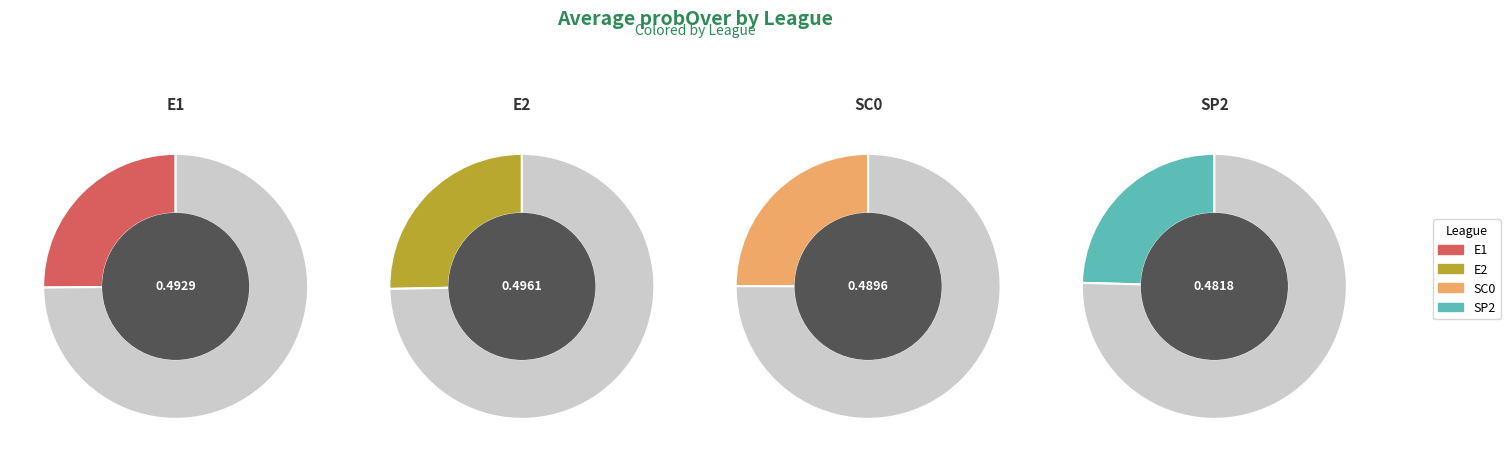

How many slices are in this pie chart?

4